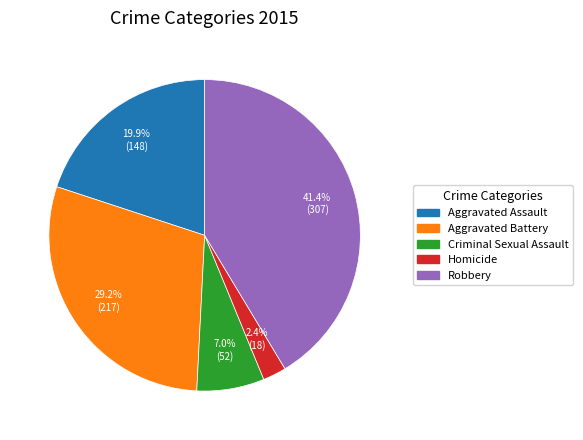

Between Aggravated Assault and Robbery, which is larger?

Robbery